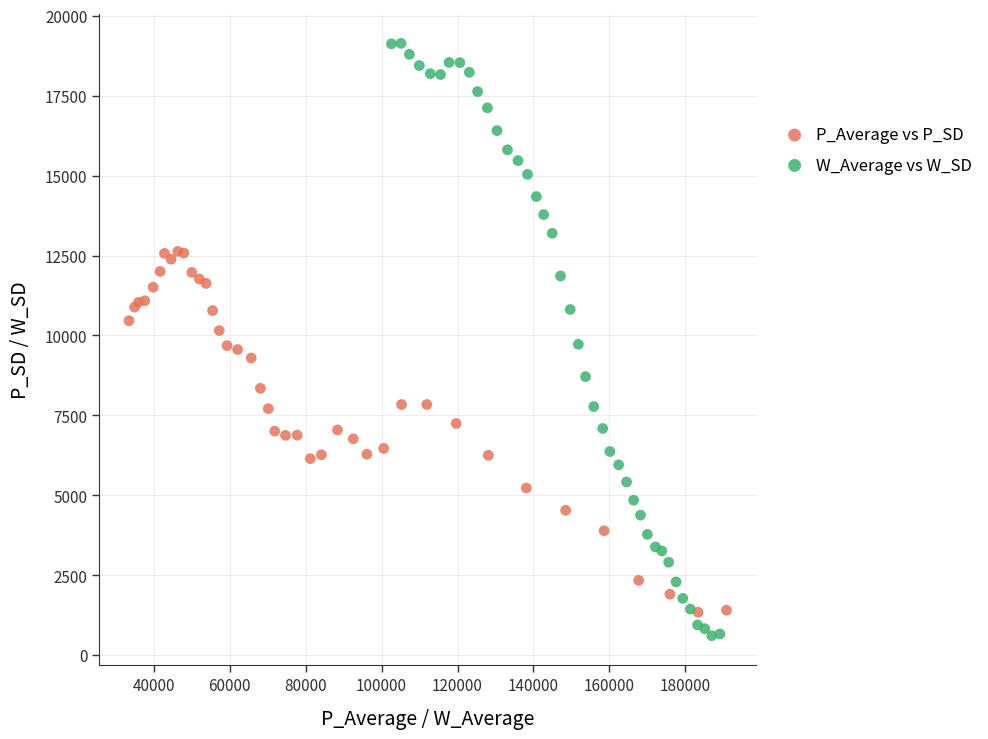

Which series has the widest spread of Y values?

W_Average vs W_SD